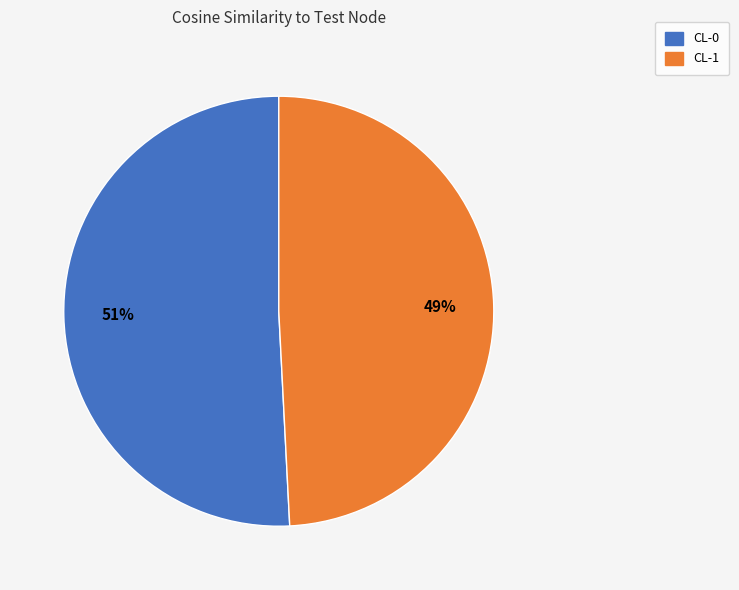

True or false: CL-1 accounts for 42% of the total.

False